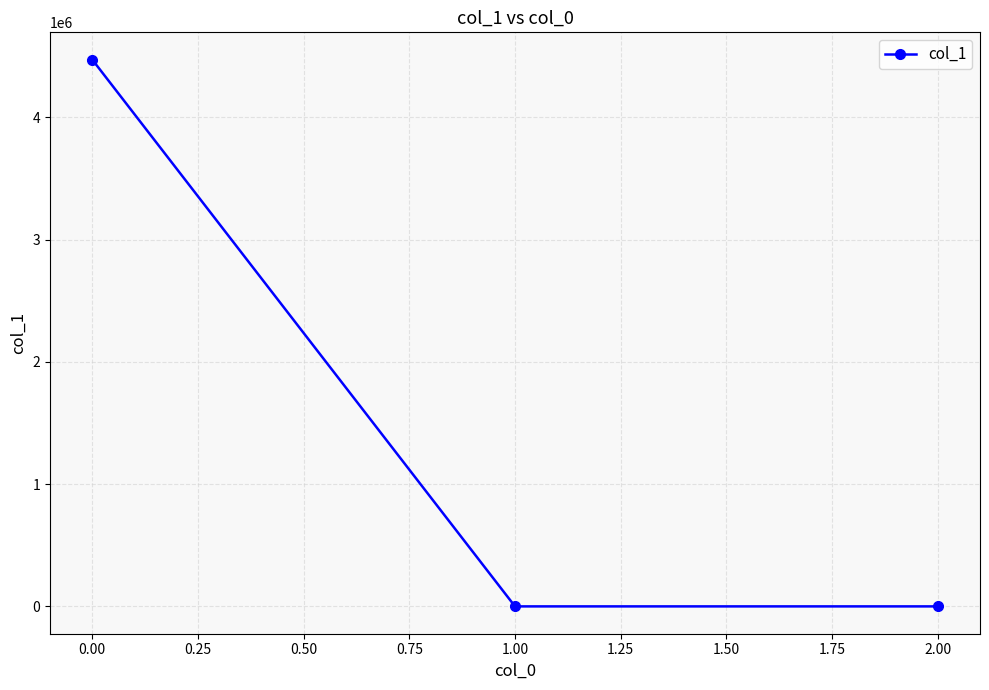

Count the number of categories in the chart.

3